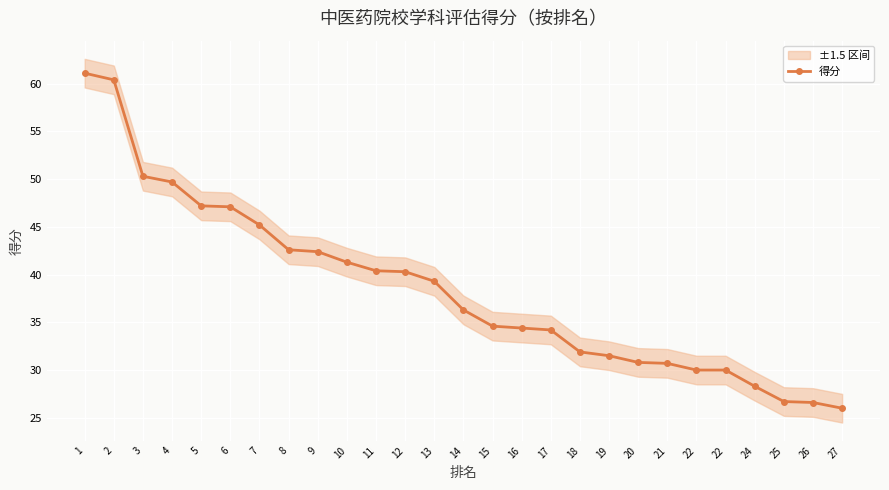

Rank the categories by value from lowest to highest.

27, 26, 25, 24, 22, 22, 21, 20, 19, 18, 17, 16, 15, 14, 13, 12, 11, 10, 9, 8, 7, 6, 5, 4, 3, 2, 1